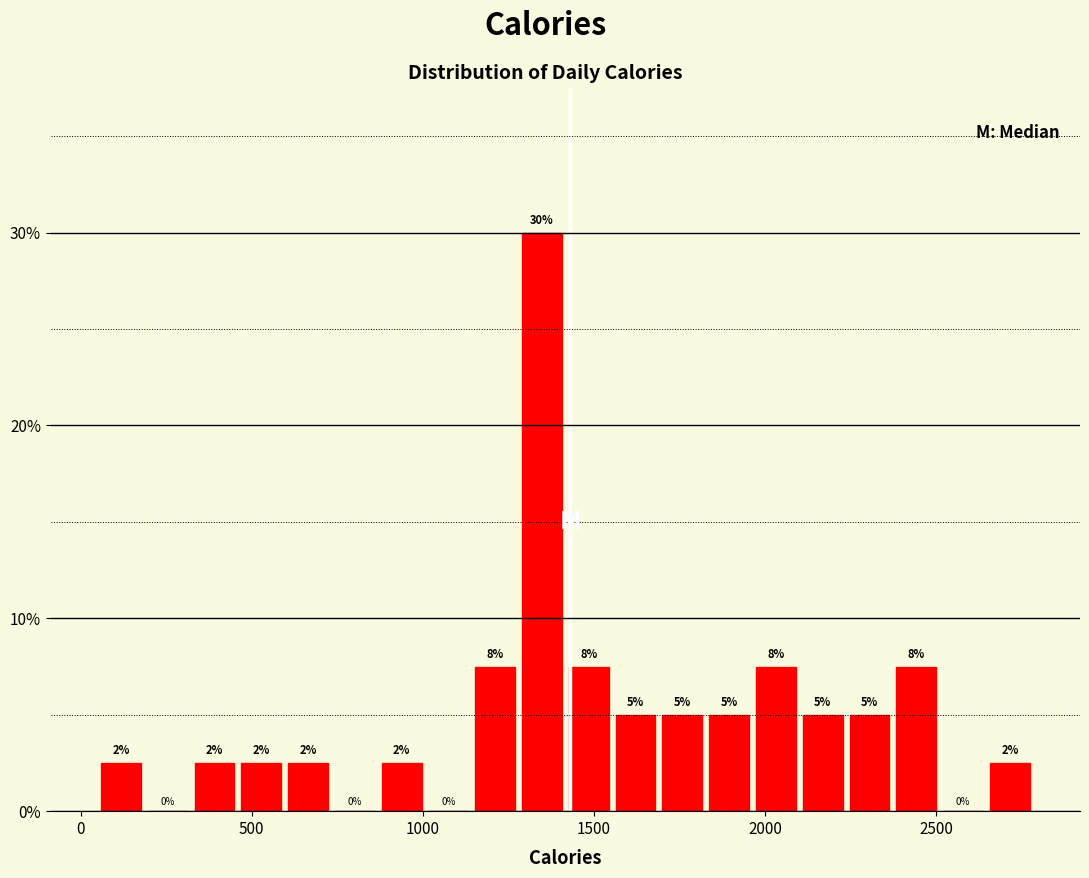

Read against the x-axis, roughly where is the centre of the tallest bar?

1350